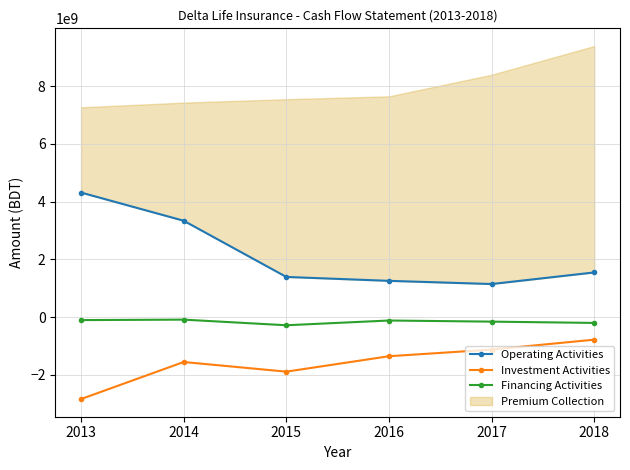

How many interior local valleys does the Financing Activities series have?

1